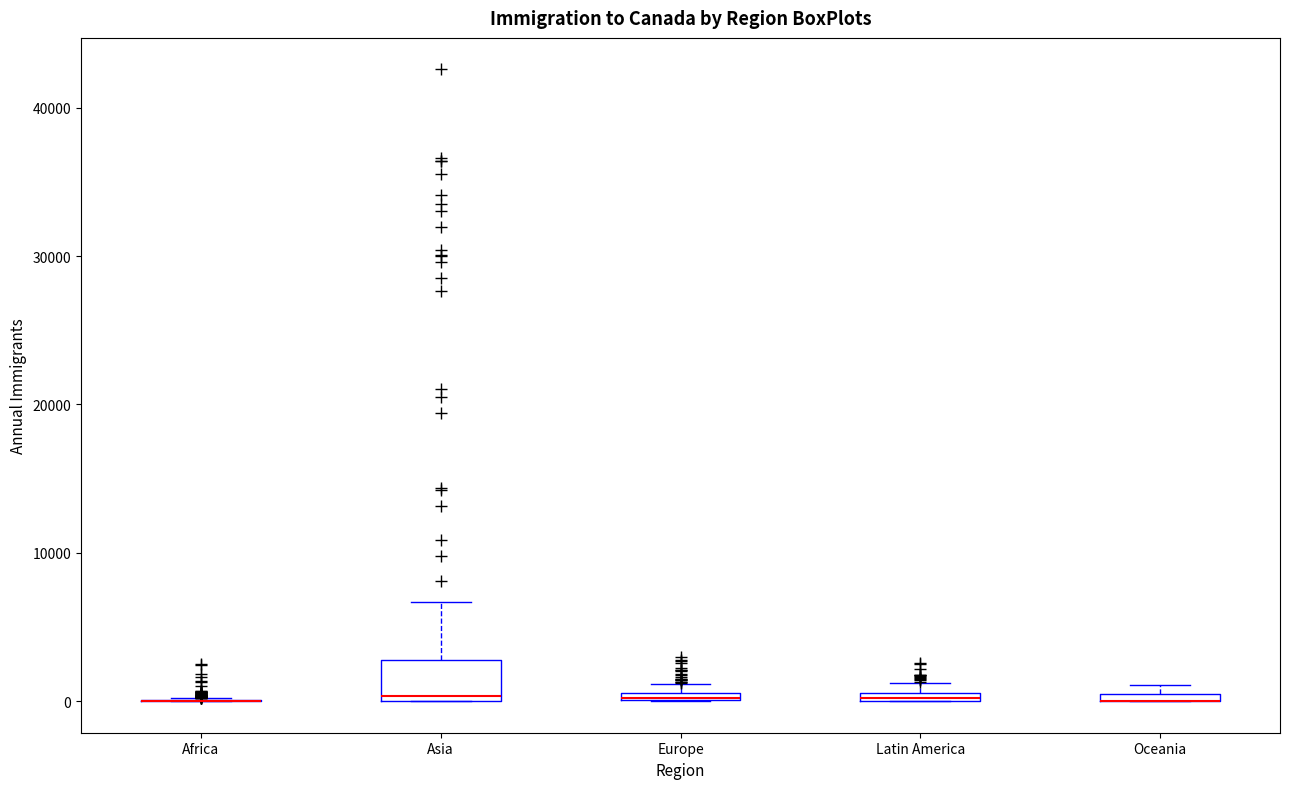

Where is the lower edge of the box for Latin America on the y-axis? The values are not printed on the chart, so give them approximately, as read against the axis.

0